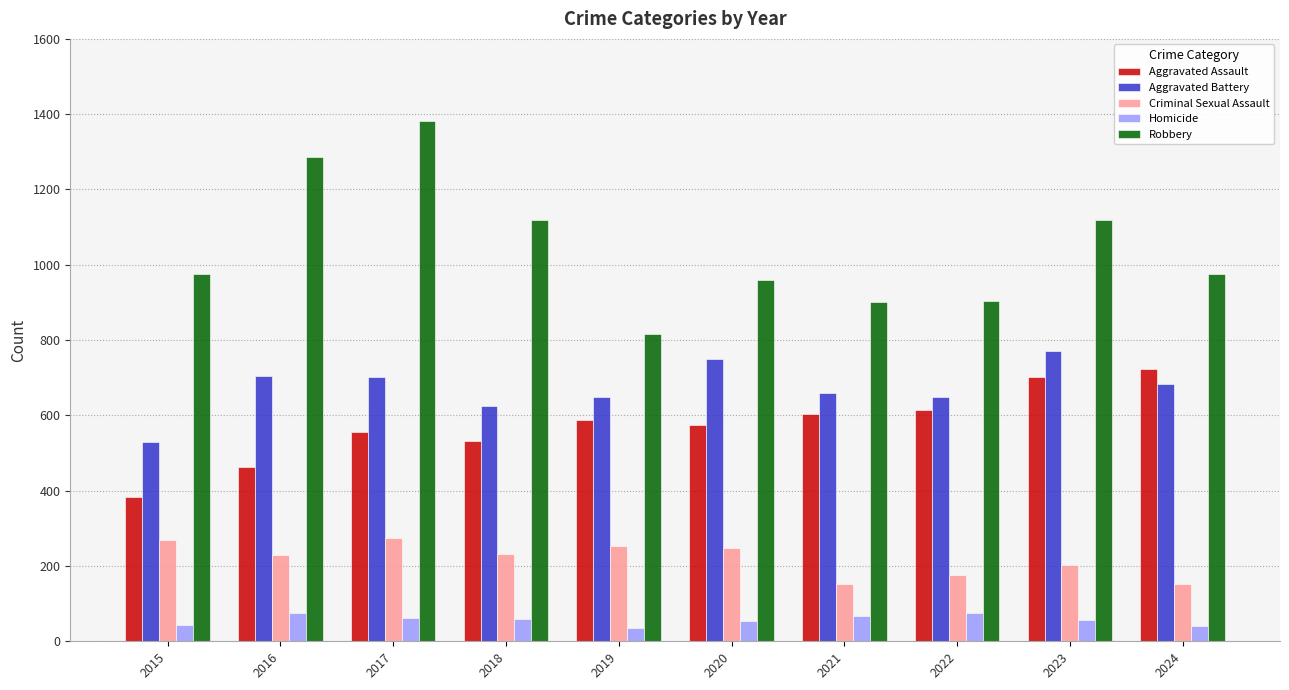

At which category is the sum across all series the highest?

2017